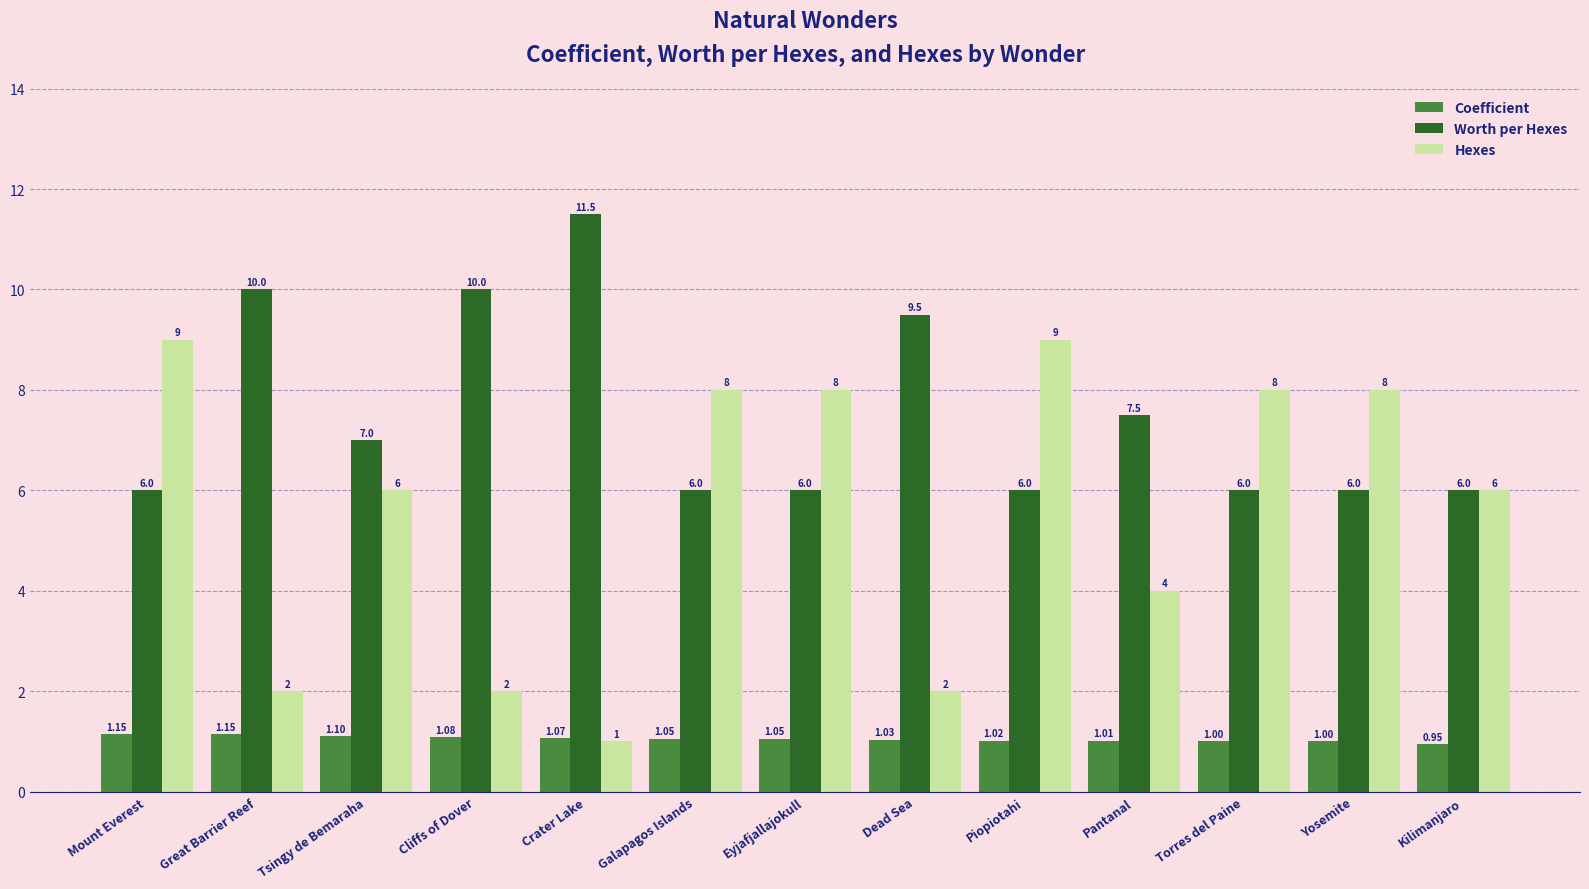

Between Eyjafjallajokull and Torres del Paine, which series saw the biggest shift?

Coefficient